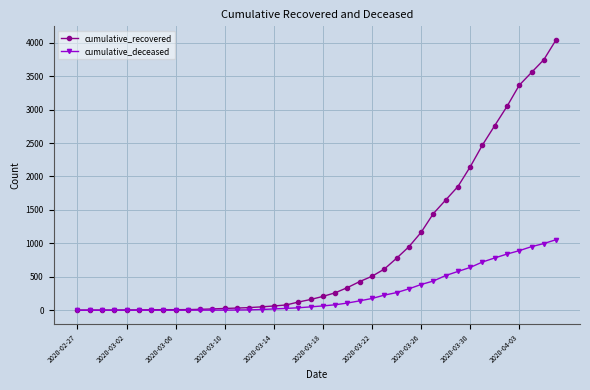

What is the maximum value shown in the chart?

4042